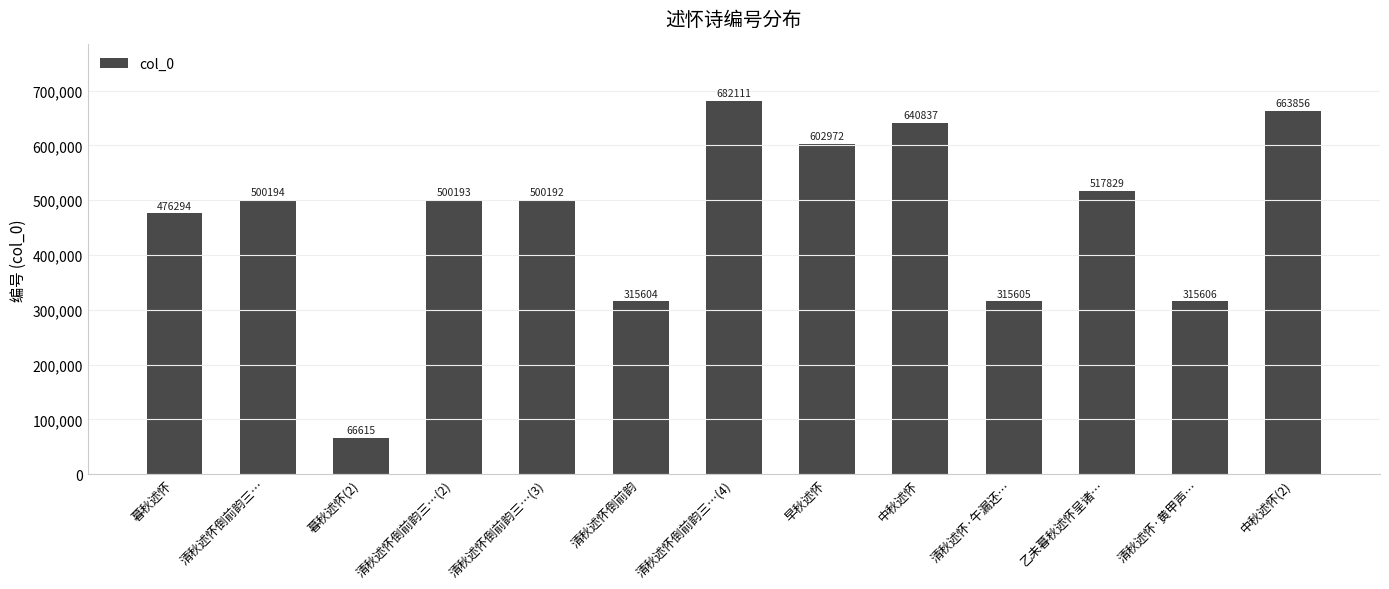

Rank the categories by value from lowest to highest.

暮秋述怀(2), 清秋述怀倒前韵, 清秋述怀·午漏还…, 清秋述怀·黄甲声…, 暮秋述怀, 清秋述怀倒前韵三…(3), 清秋述怀倒前韵三…(2), 清秋述怀倒前韵三…, 乙未暮秋述怀呈诸…, 早秋述怀, 中秋述怀, 中秋述怀(2), 清秋述怀倒前韵三…(4)